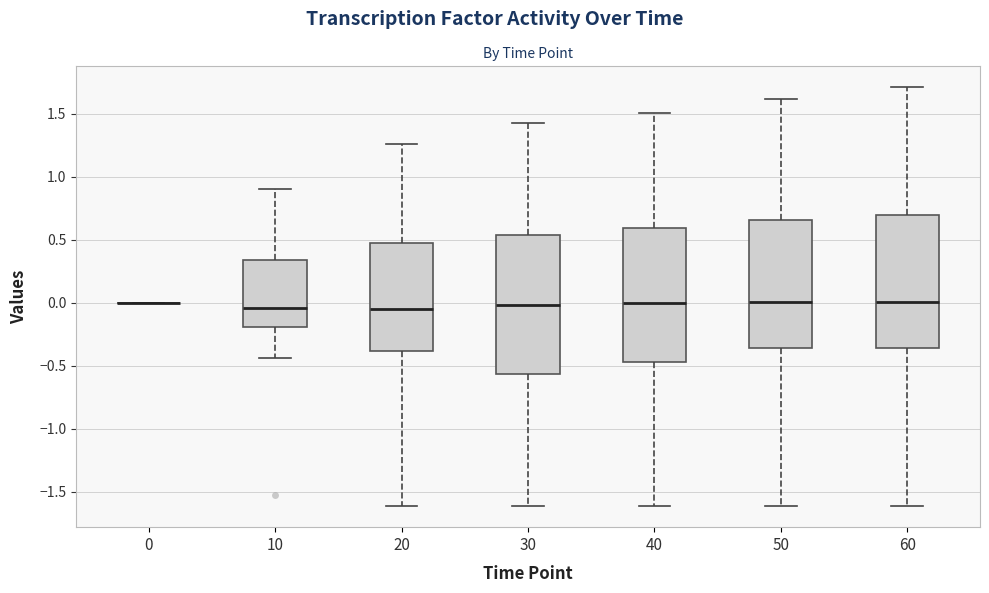

Reading left to right, transcribe this box plot: for each box, give where its median line is, the range the box spans, and where its two whiskers end, as read against the y-axis. The values are not printed on the chart, so give them approximately, as read against the axis.

0: box collapsed to a line at 0.00, whiskers 0.00 to 0.00
10: median -0.05, box -0.20 to 0.35, whiskers -0.45 to 0.90
20: median -0.05, box -0.40 to 0.50, whiskers -1.60 to 1.25
30: median 0.00, box -0.55 to 0.55, whiskers -1.60 to 1.40
40: median 0.00, box -0.45 to 0.60, whiskers -1.60 to 1.50
50: median 0.00, box -0.35 to 0.65, whiskers -1.60 to 1.60
60: median 0.00, box -0.35 to 0.70, whiskers -1.60 to 1.70